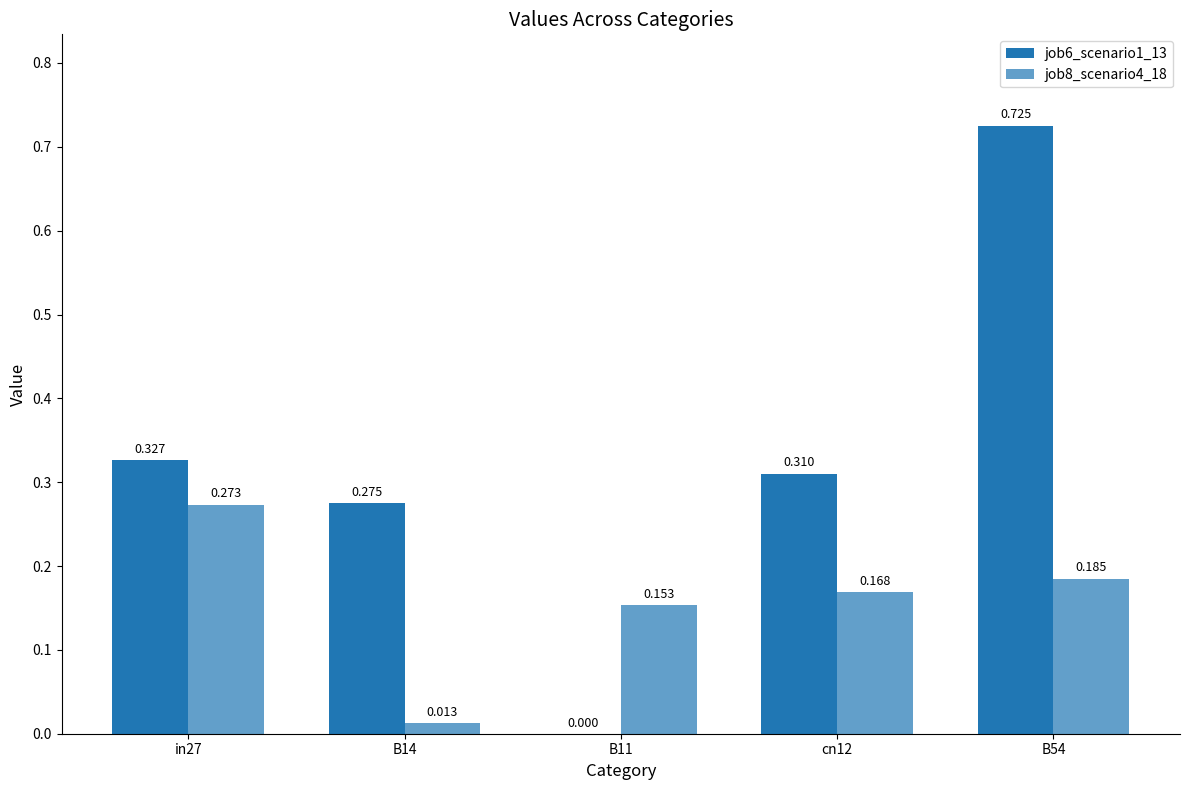

Reading left to right, what are all the values shown in this chart?

job6_scenario1_13: in27=0.3	B14=0.3	B11=0.0	cn12=0.3	B54=0.7
job8_scenario4_18: in27=0.3	B14=0.0	B11=0.2	cn12=0.2	B54=0.2